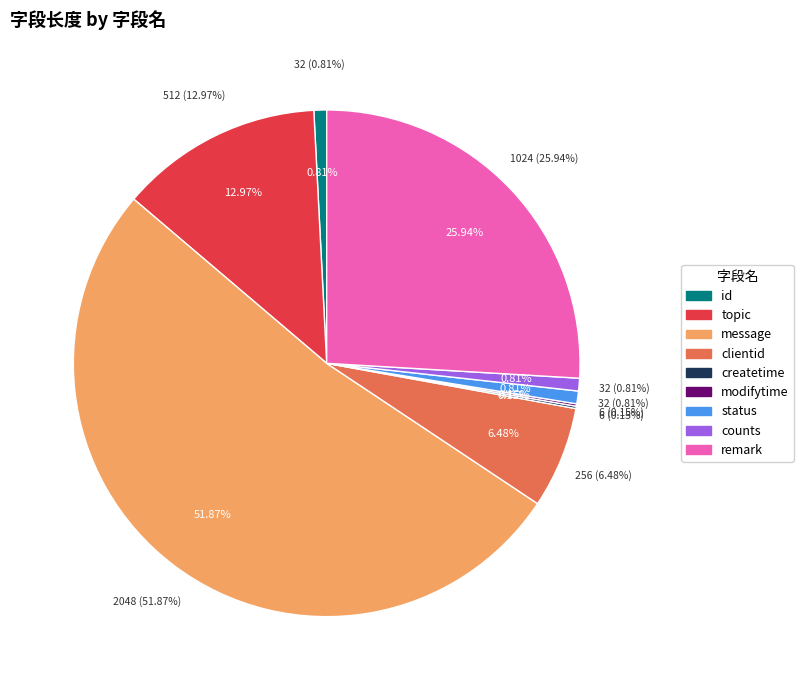

Is the sum of createtime and remark greater than half?

No